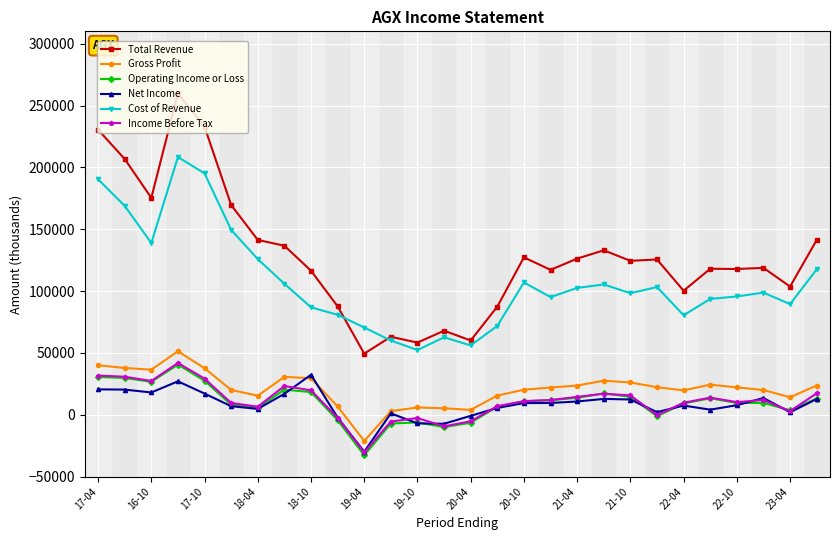

Which series has the widest spread of values?

Total Revenue